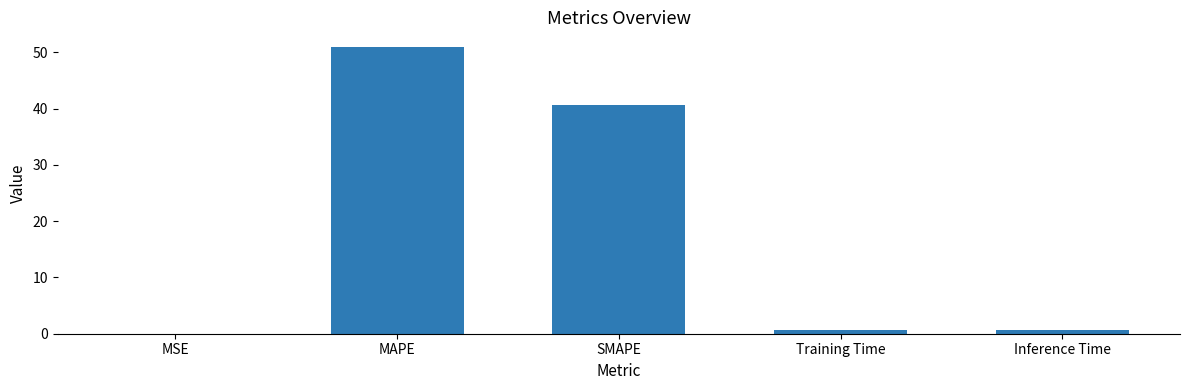

What is the sum of all values?

93.1